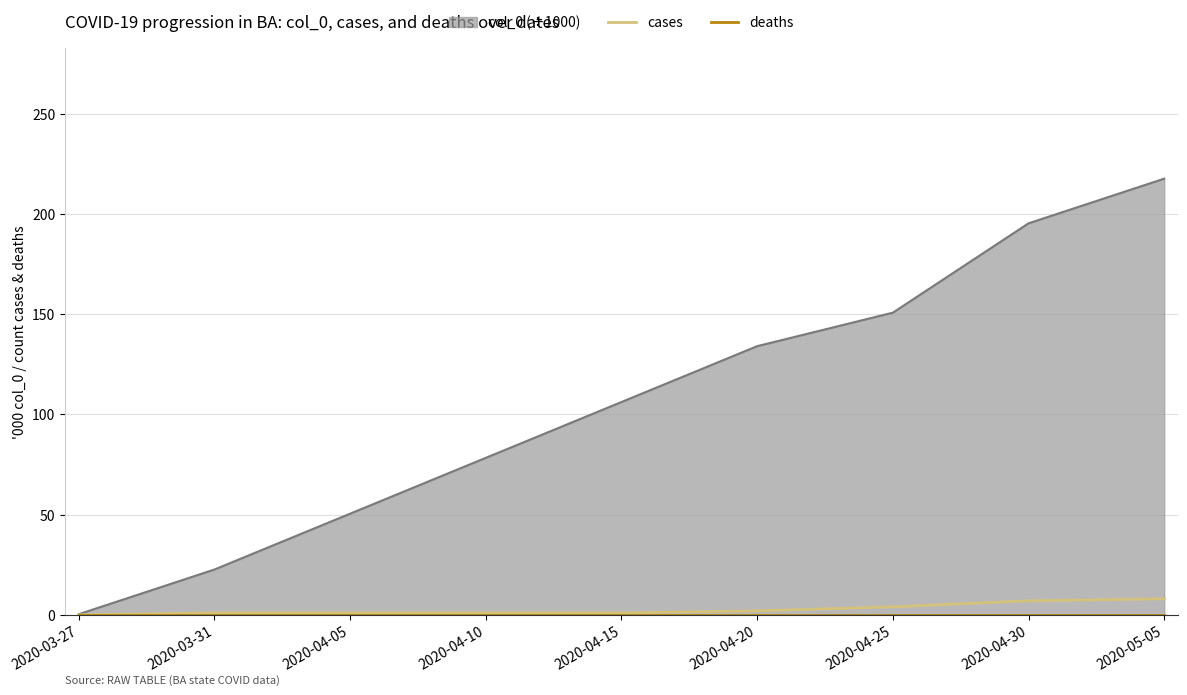

Does the chart display data point markers on the line(s)?

No